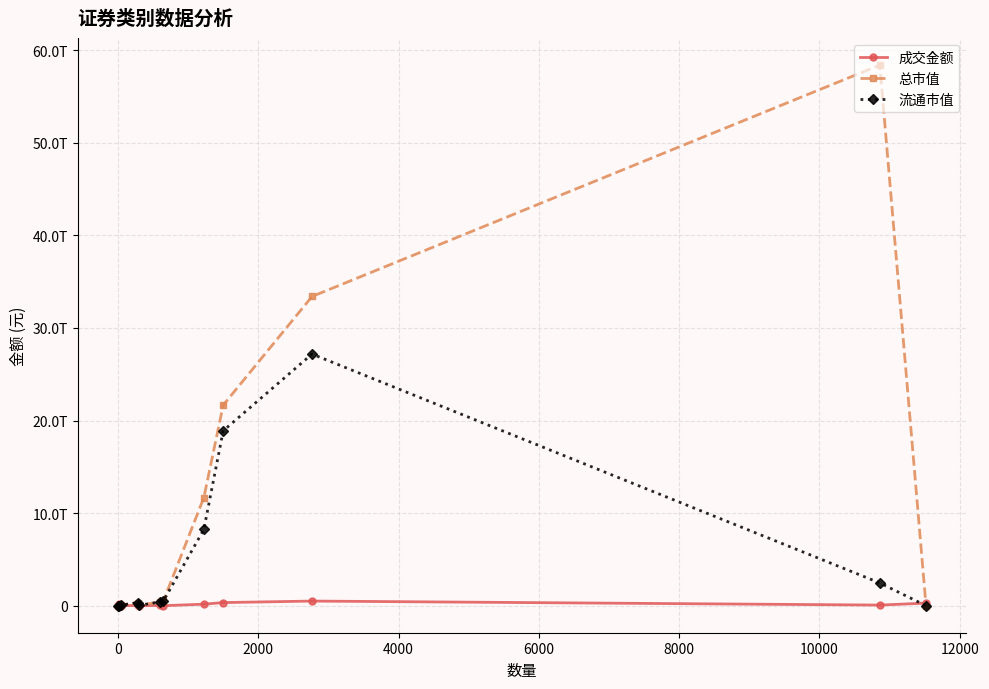

Does the chart have visible grid lines?

Yes